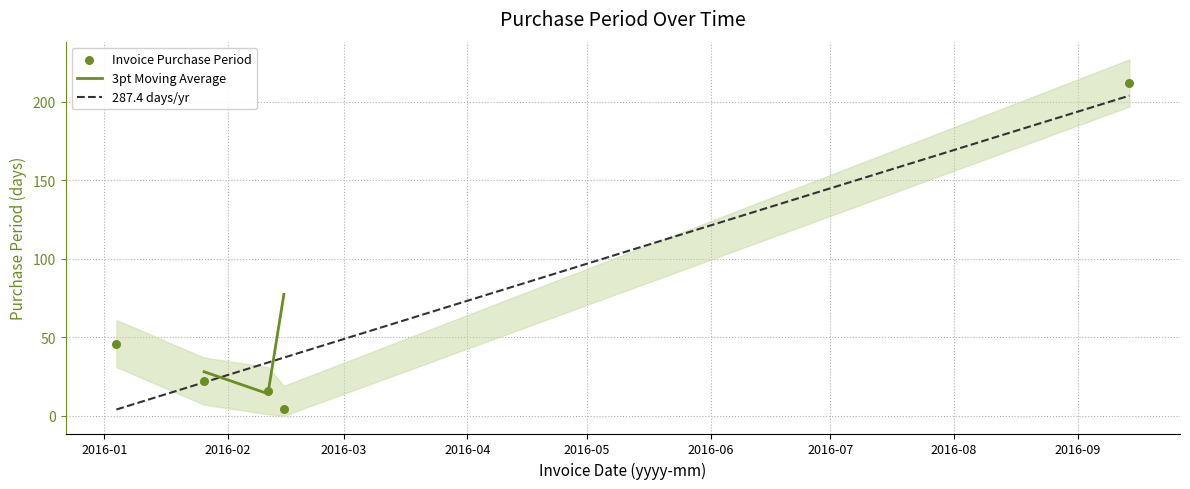

What is the change in value from 2016-02-11 to 2016-02-15?

-12